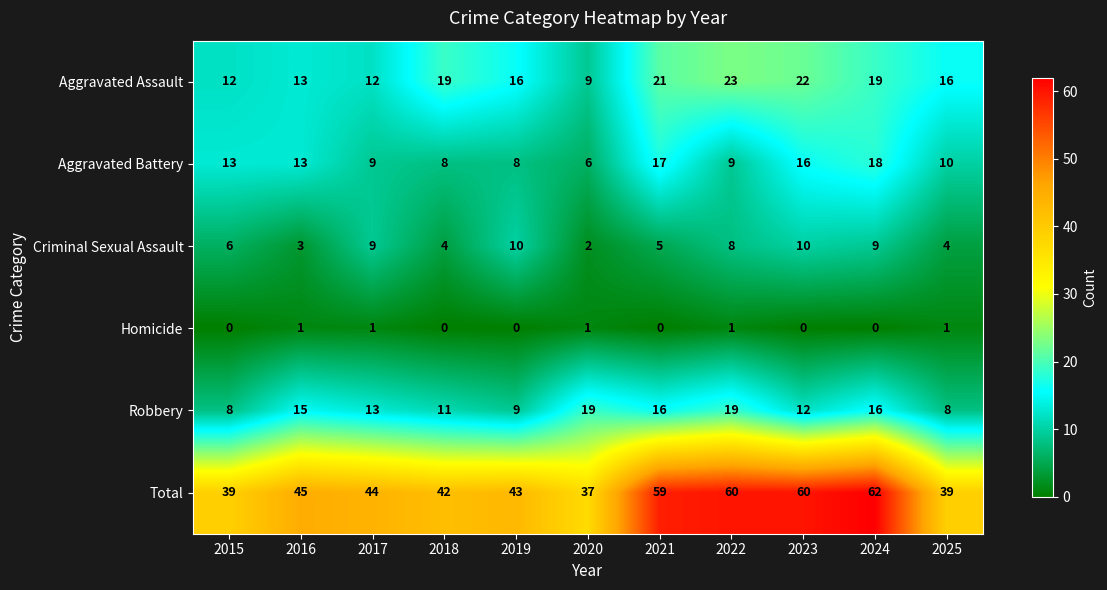

The Homicide series shows 1 at 2019. True or false?

False